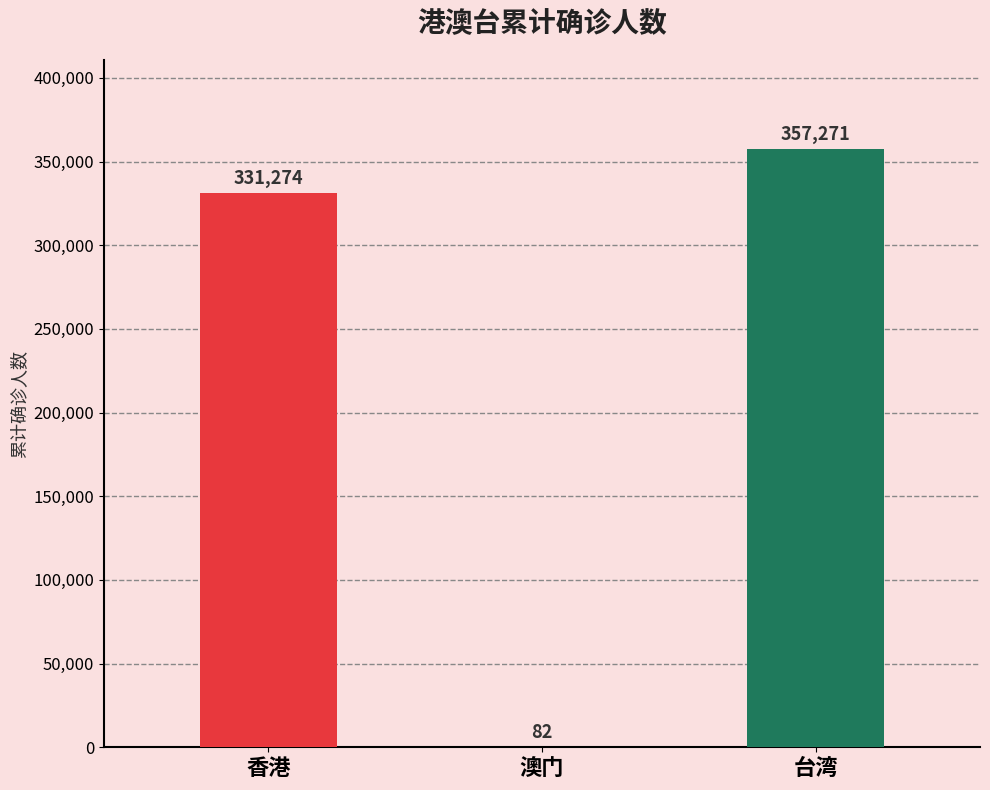

The value at 澳门 is 82. True or false?

True